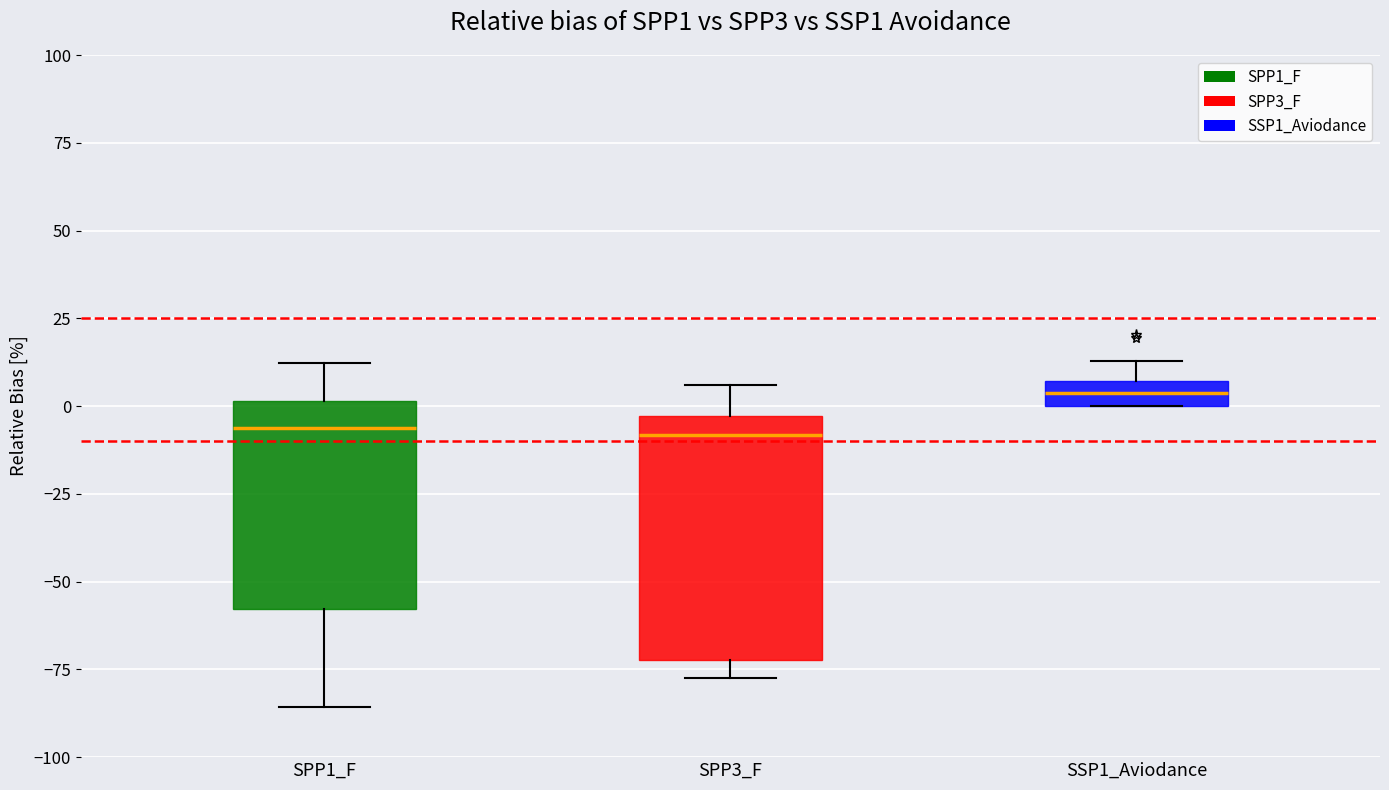

Where is the upper edge of the box for SSP1_Aviodance on the y-axis? The values are not printed on the chart, so give them approximately, as read against the axis.

5